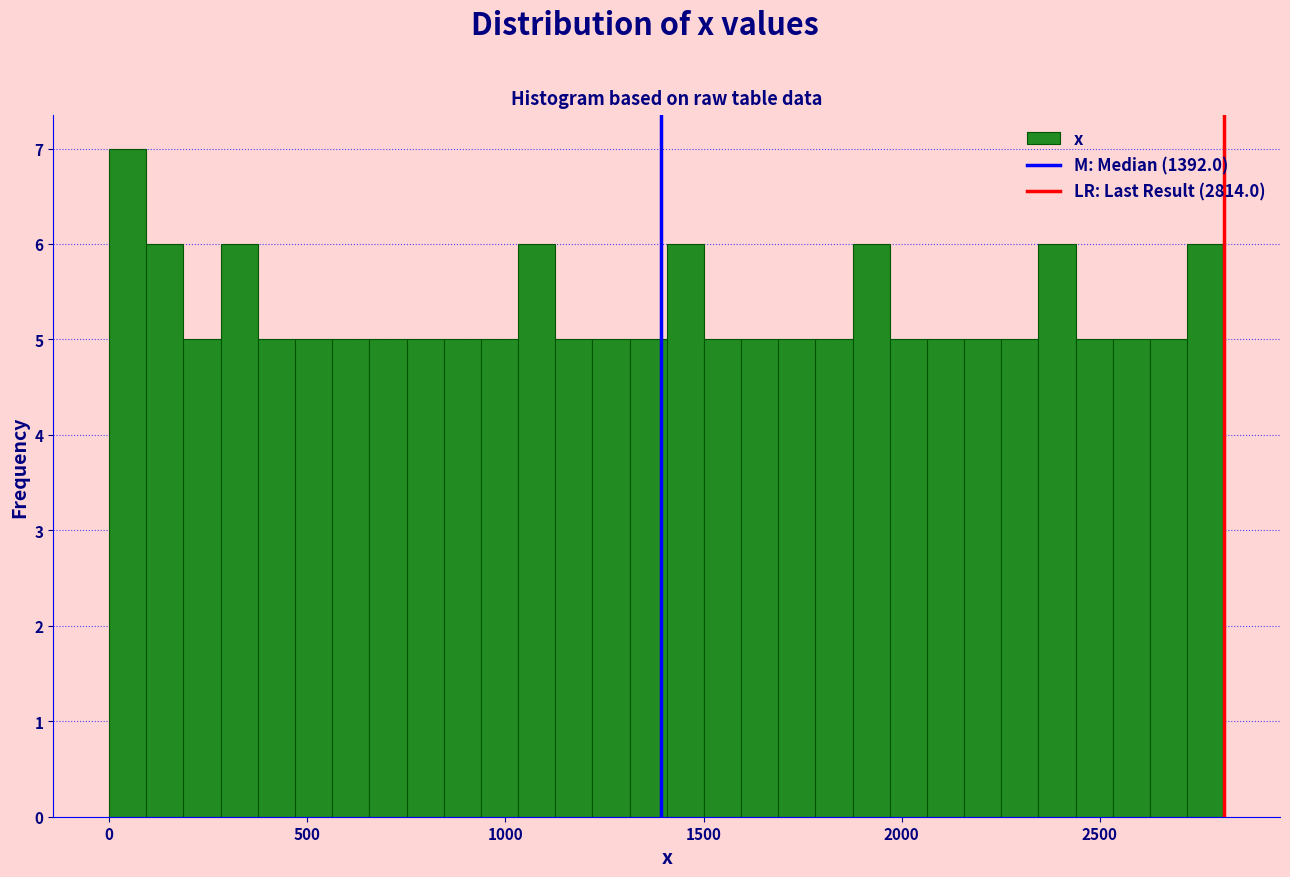

Read against the x-axis, roughly where is the centre of the tallest bar?

50